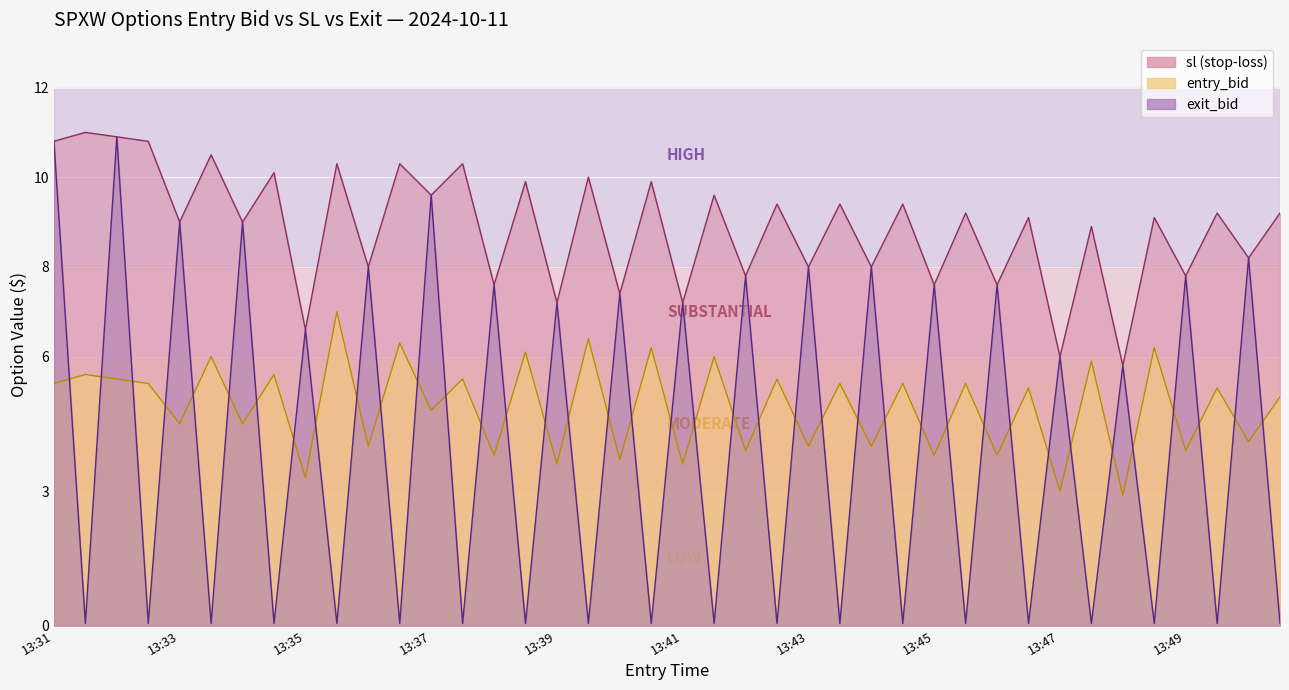

What is the minimum value for sl?

5.8